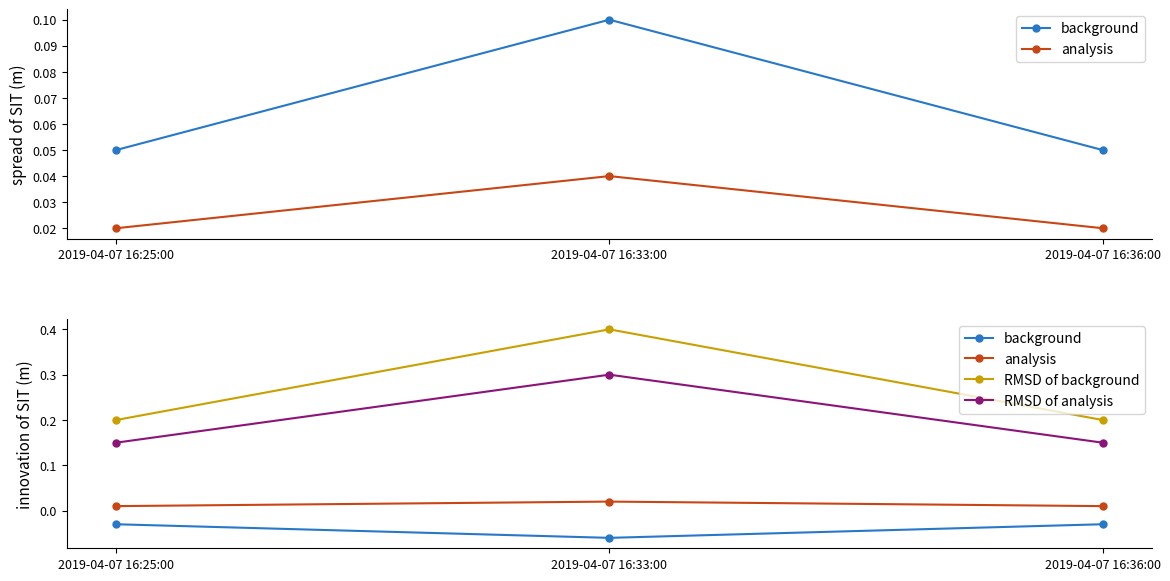

Where is RMSD of background nearest to the value 0?

2019-04-07 16:25:00